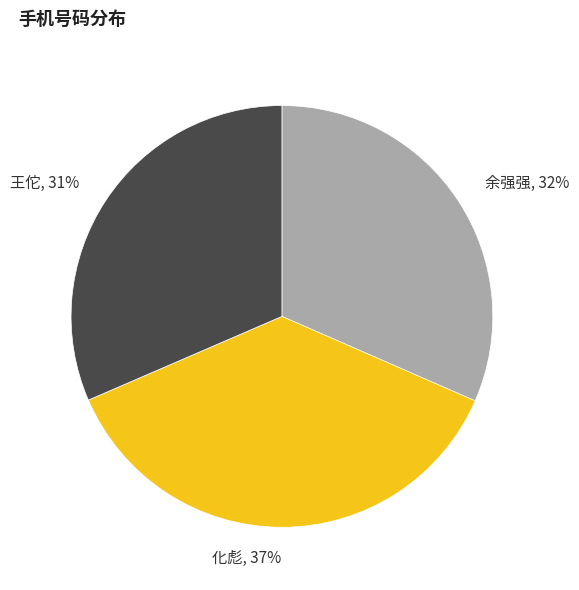

Is it true that 王佗 is 31% of the pie?

True